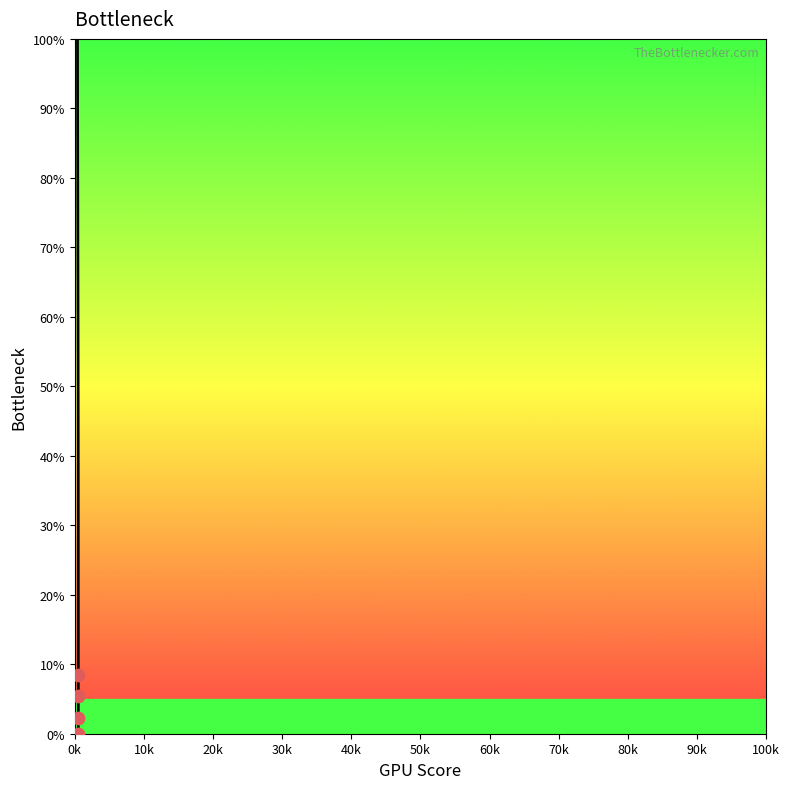

What is the greatest value displayed?

100.0